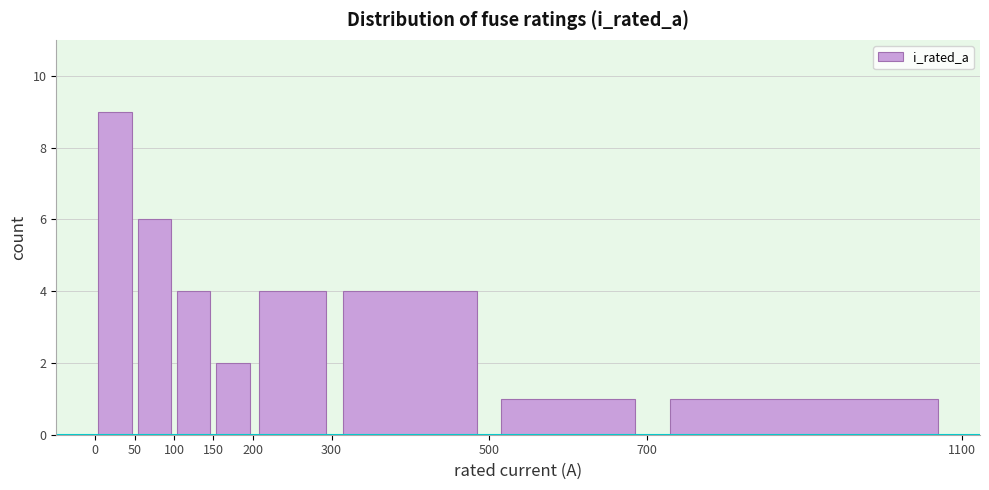

Which range on the x-axis has the tallest bar?

0 to 50